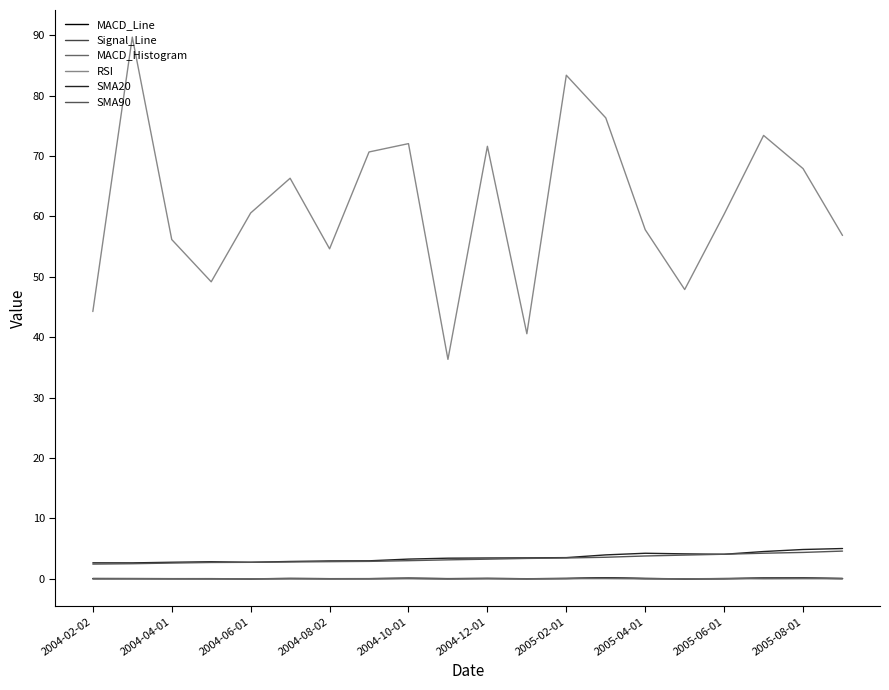

Is this an area chart (filled region under the line)?

No